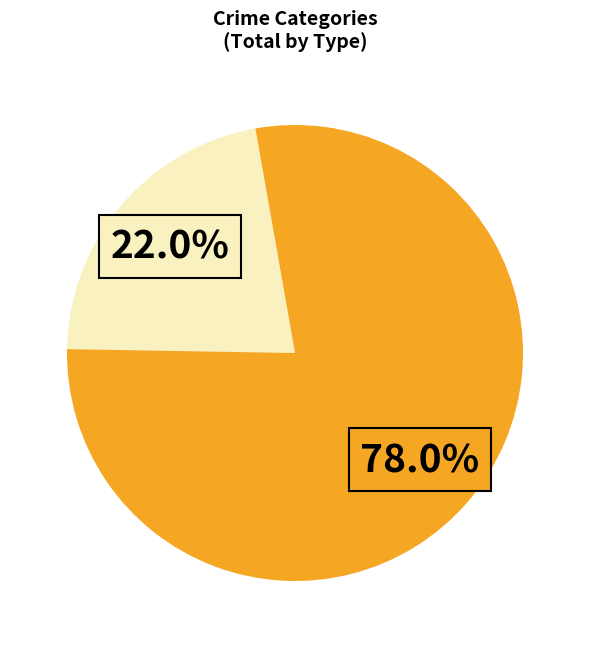

Is there any slice that represents more than half of the pie?

Yes